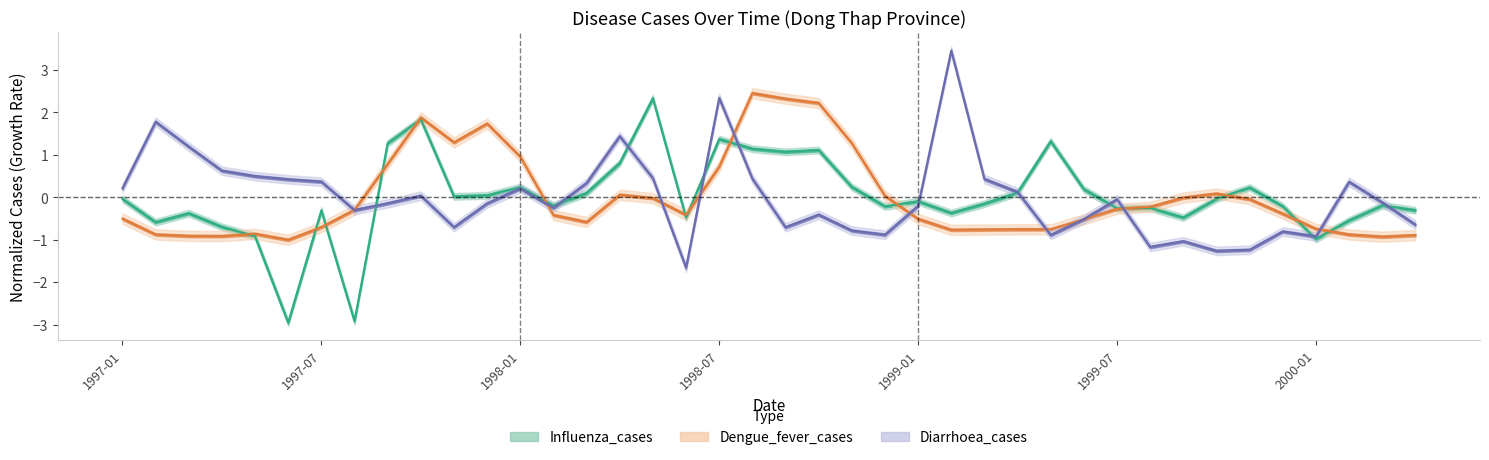

Which series has the largest total across all categories?

Influenza_cases